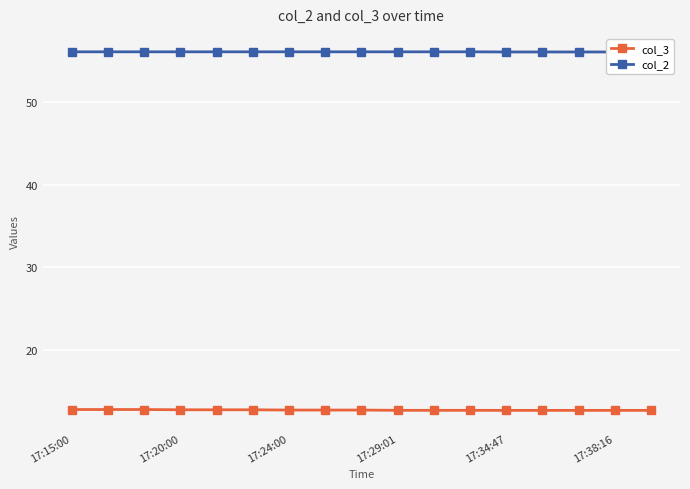

The col_3 series shows 4.4 at 11. True or false?

False